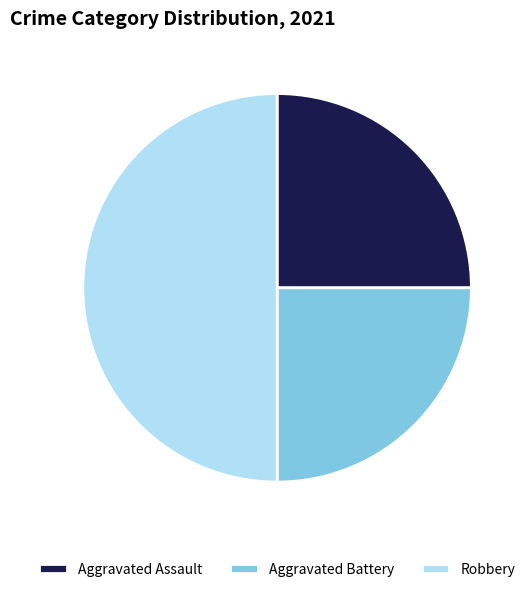

The Aggravated Battery slice represents 38% of the pie. True or false?

False